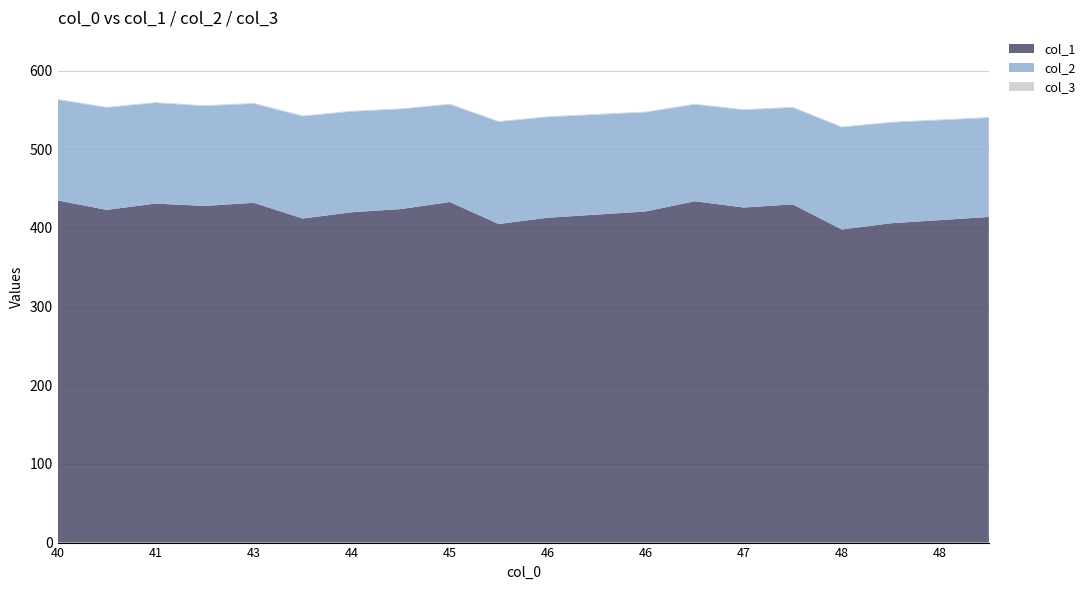

Reading left to right, extract all data points from this chart.

col_1: 435	423	431	428	432	412	420	424	433	405	413	417	421	434	426	430	398	406	410	414
col_2: 128	130	128	127	126	130	128	127	124	130	128	127	126	123	124	123	130	128	127	126
col_3: 1	1	1	1	1	1	1	1	1	1	1	1	1	1	1	1	1	1	1	1